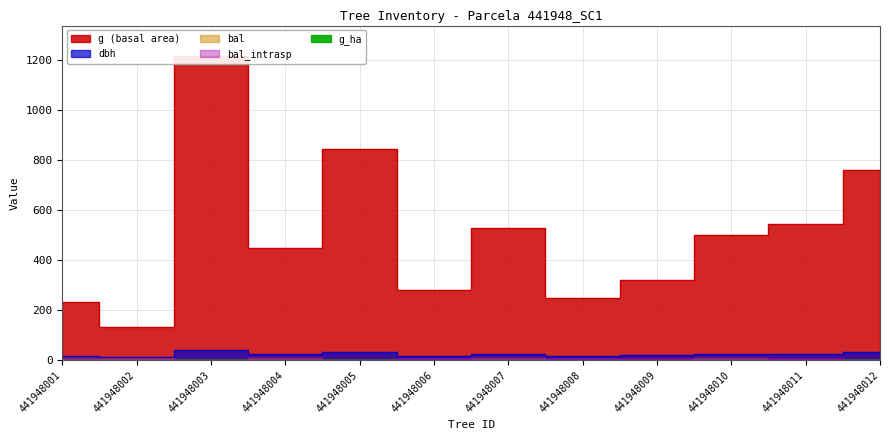

At how many categories does at least one series exceed 552?

3